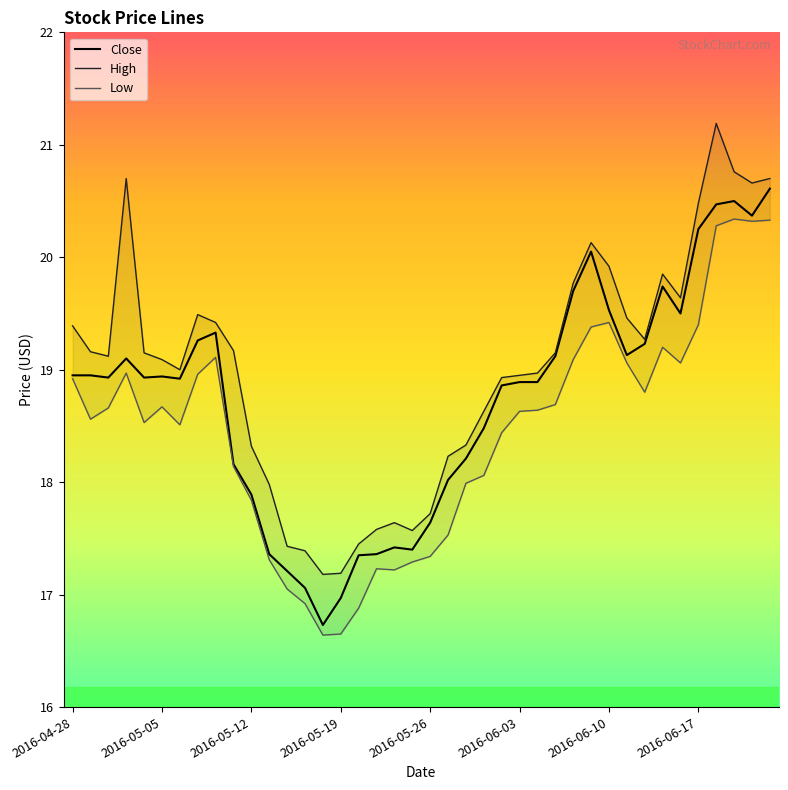

What is the minimum value for Close?

16.7